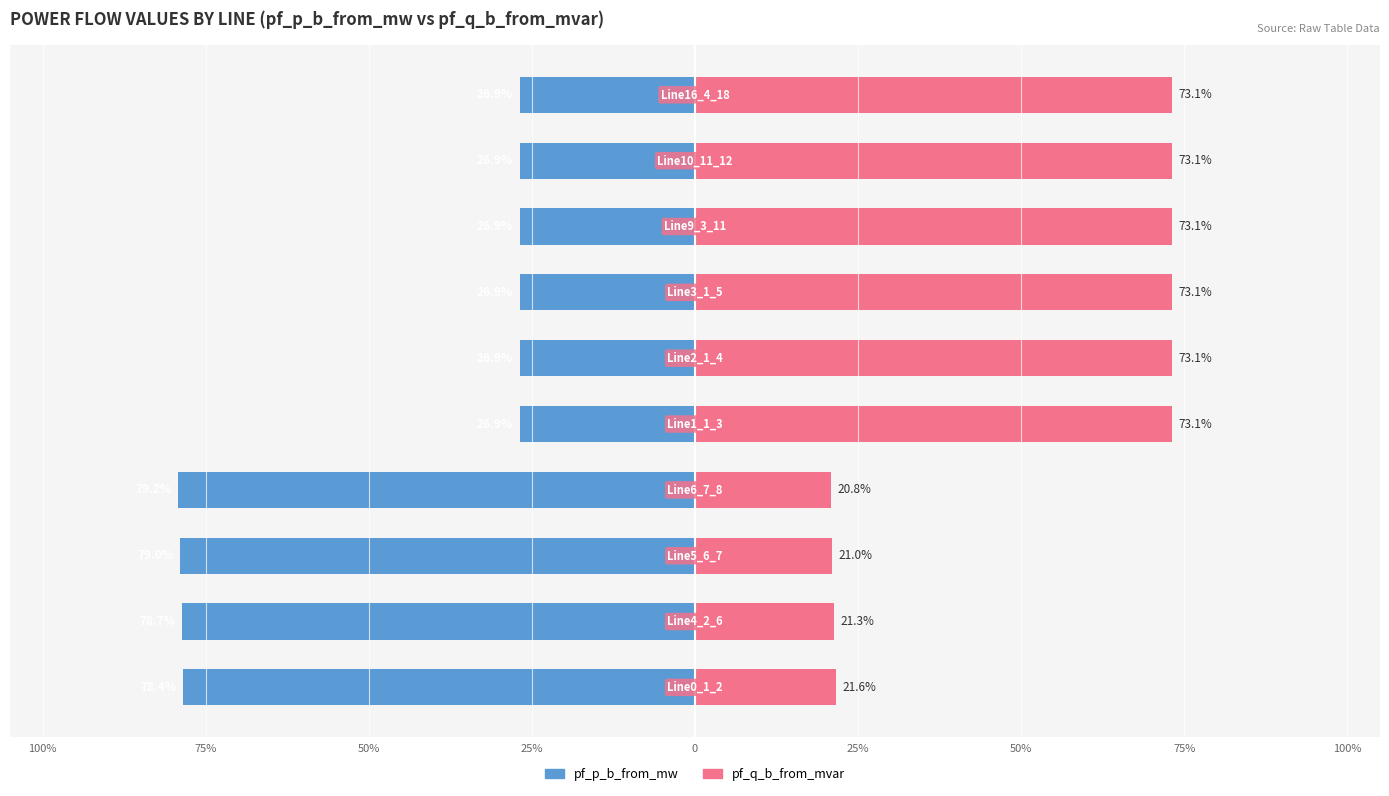

How many data points in pf_q_b_from_mvar are above 73?

6